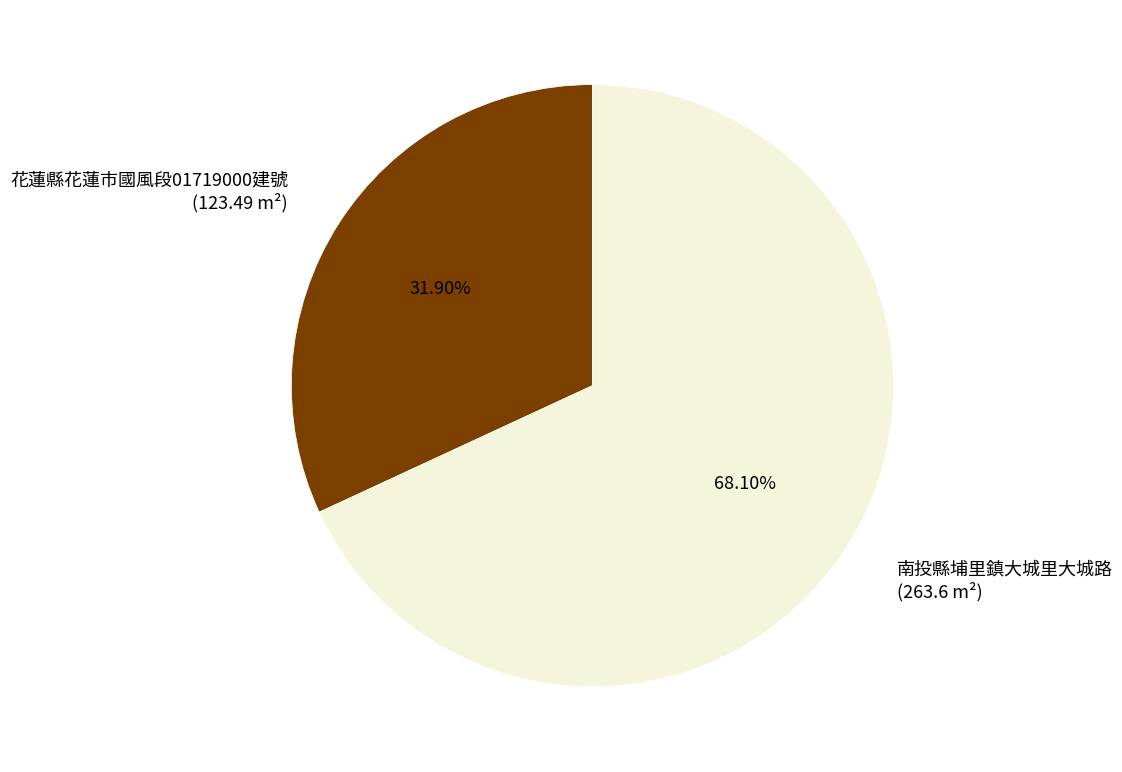

What portion of the pie excludes 南投縣埔里鎮大城里大城路?

31.9%